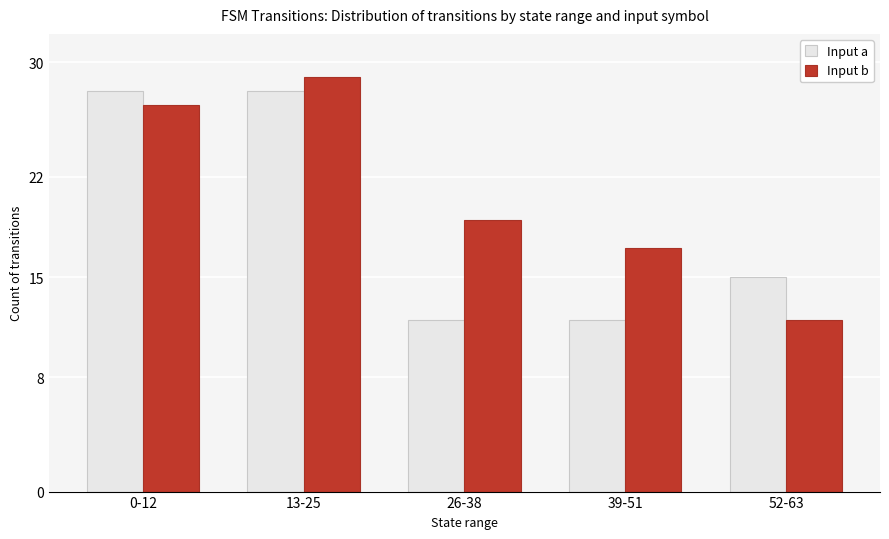

How many groups of bars are there?

5